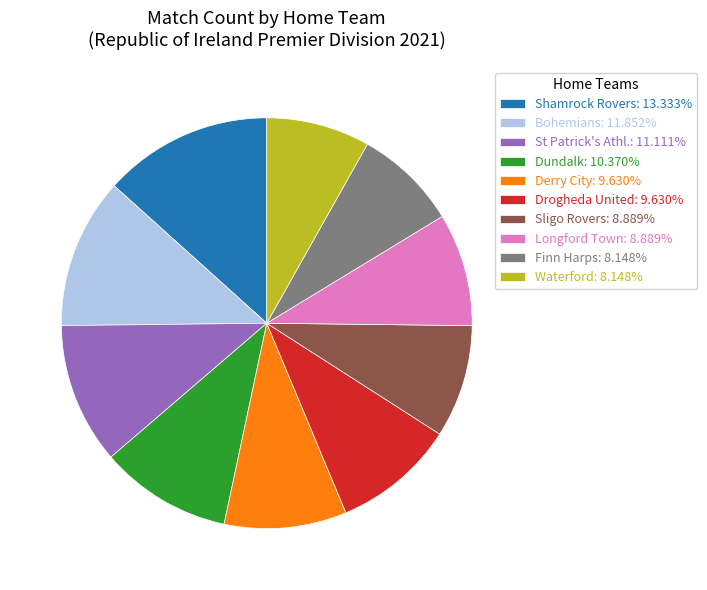

Approximately how many times larger is the value at St Patrick's Athl.: 11.111% compared to Waterford: 8.148%?

1.4